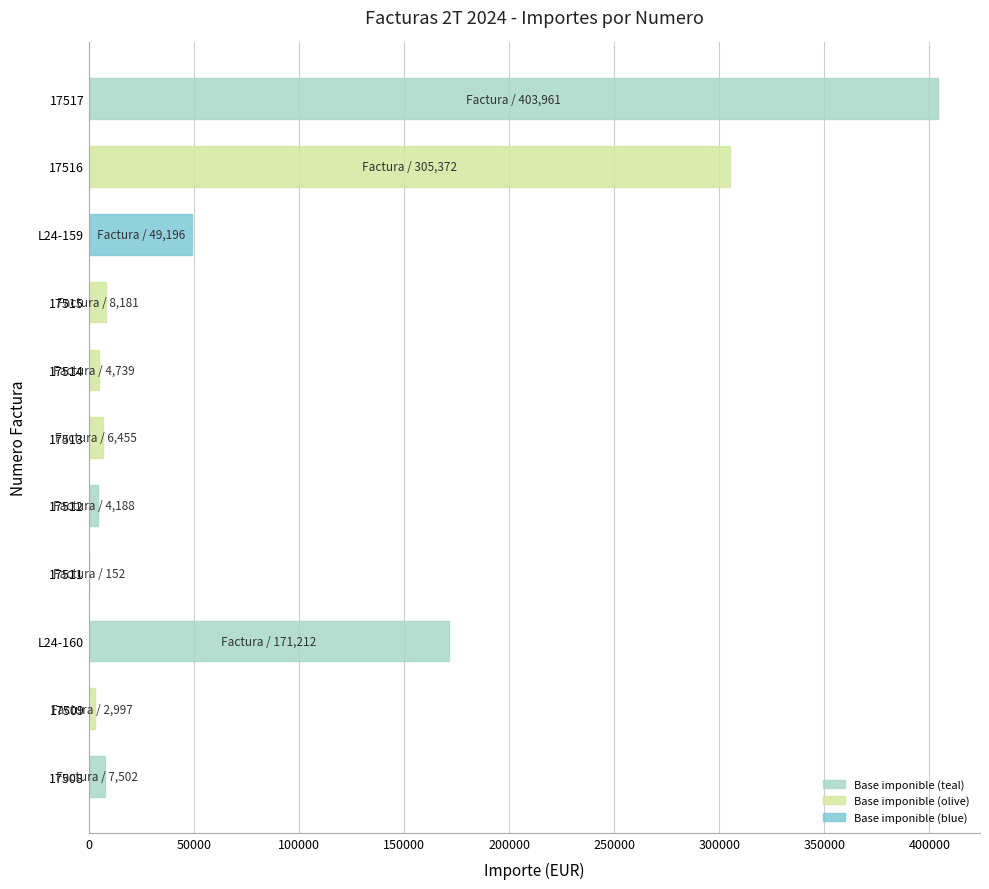

Are the bars horizontal?

Yes